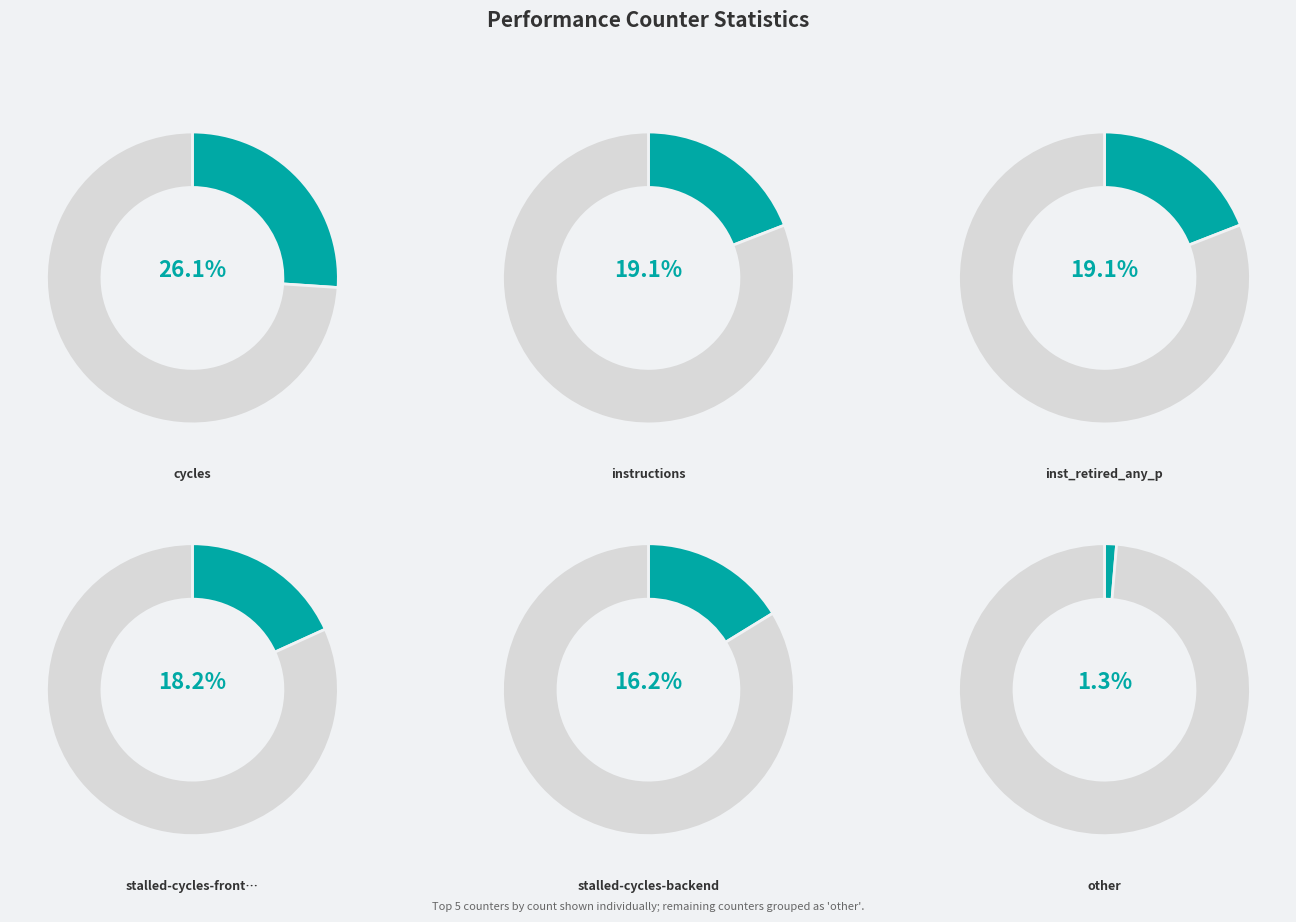

What is the change in value from stalled-cycles-frontend to stalled-cycles-backend?

-3862611406